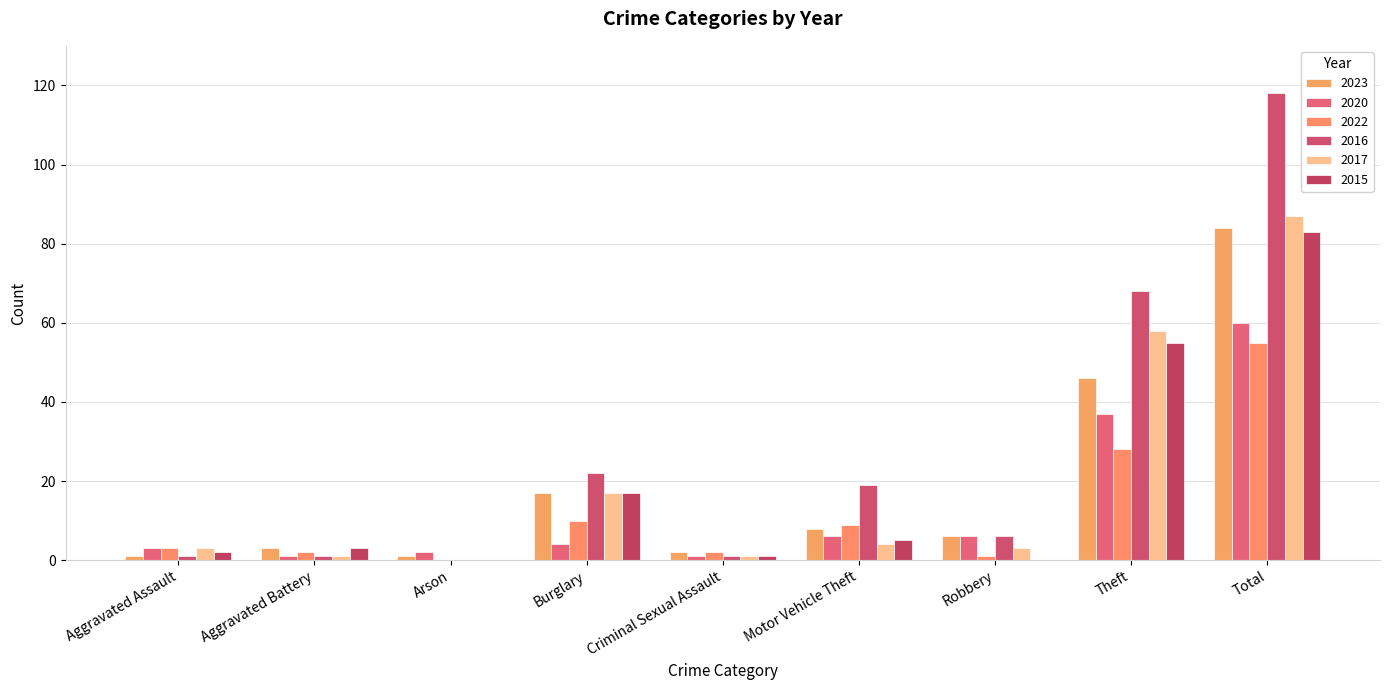

Which series has the largest total across all categories?

2016